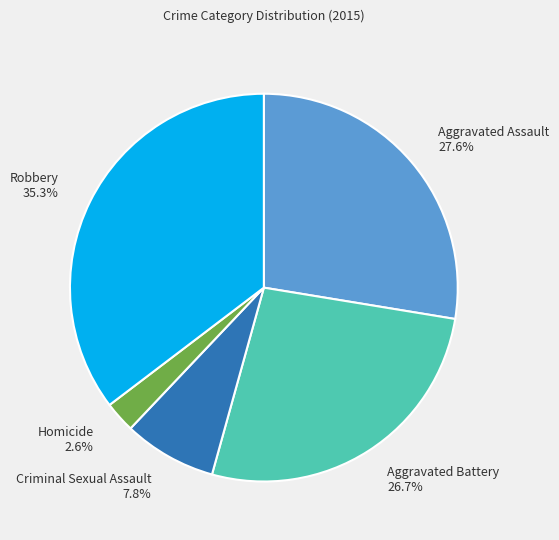

Rank the categories by value from highest to lowest.

Robbery, Aggravated Assault, Aggravated Battery, Criminal Sexual Assault, Homicide